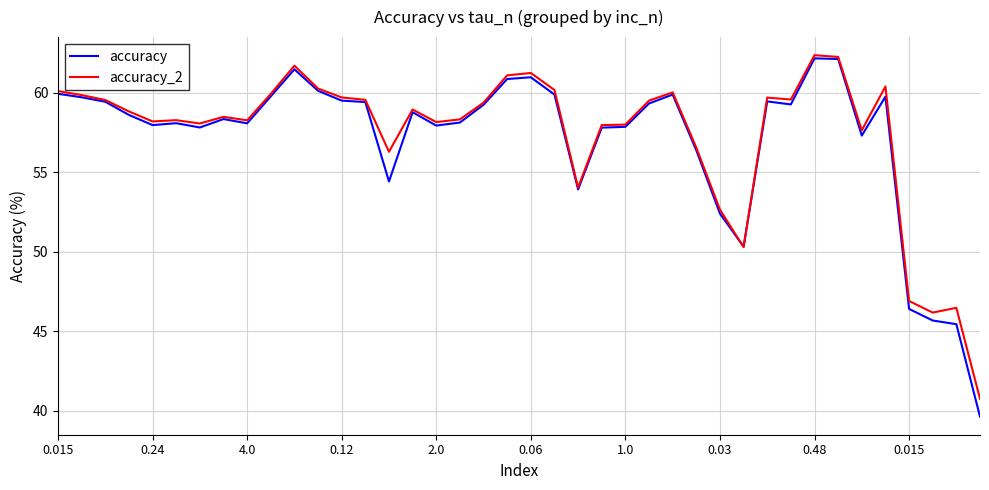

What is the minimum value for accuracy_2?

40.8